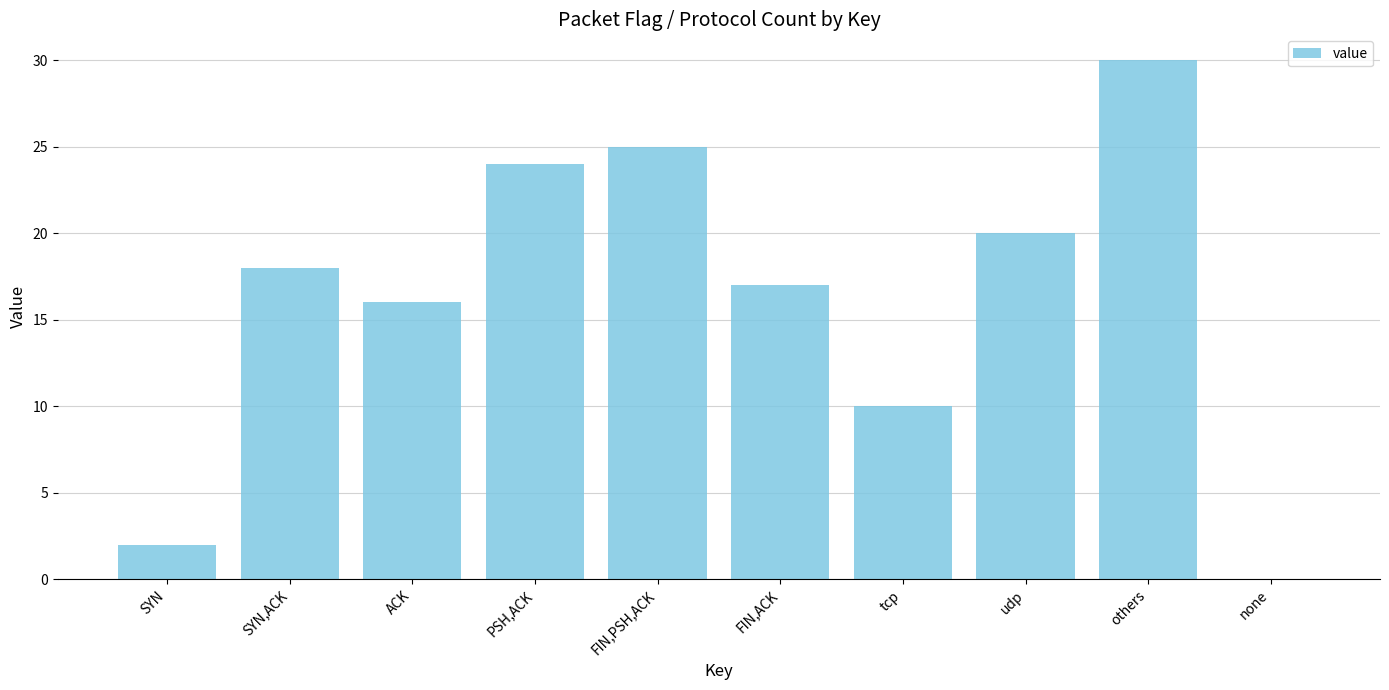

Does the chart contain stacked bars?

No